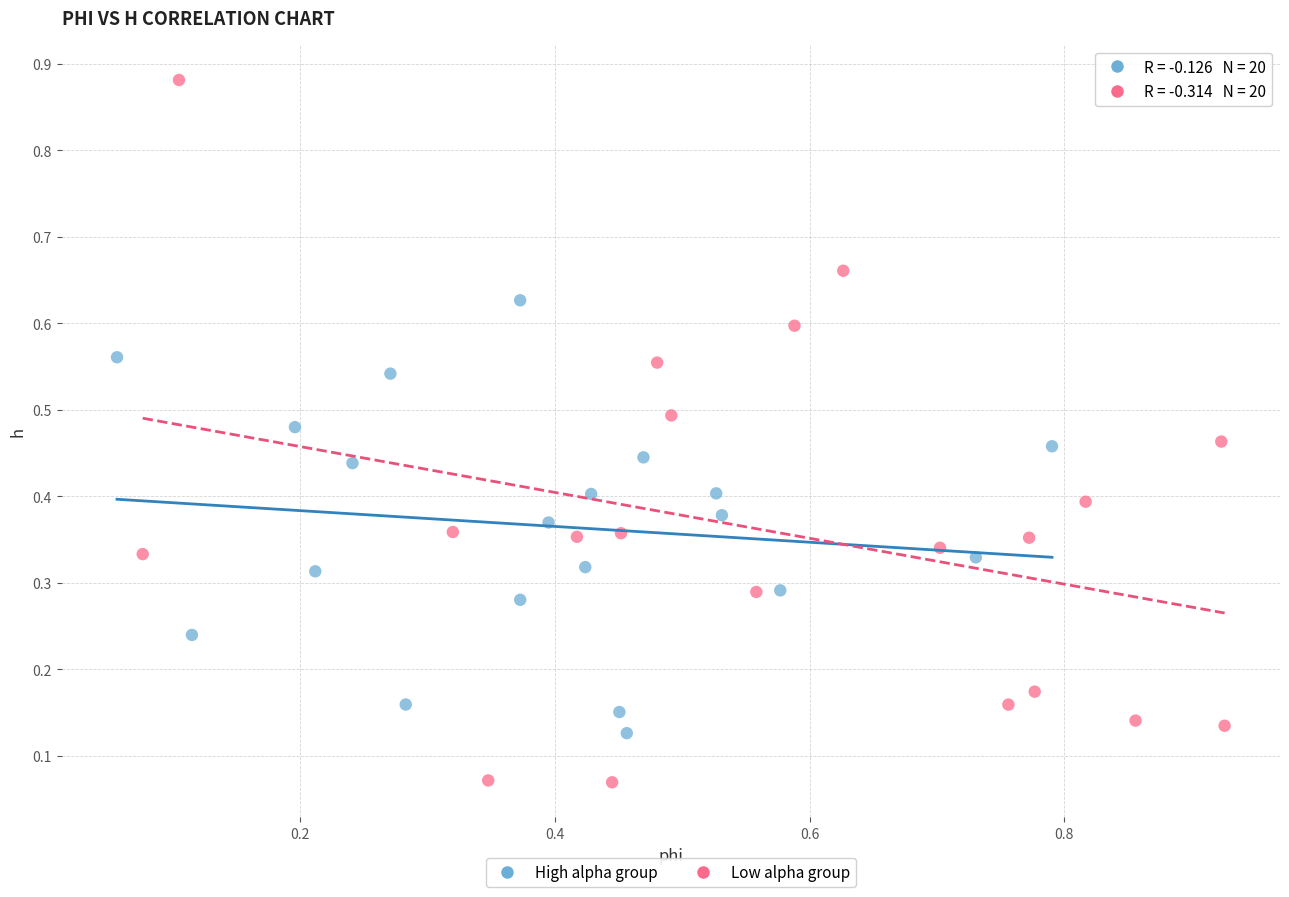

Which series has the widest spread of Y values?

Low alpha group